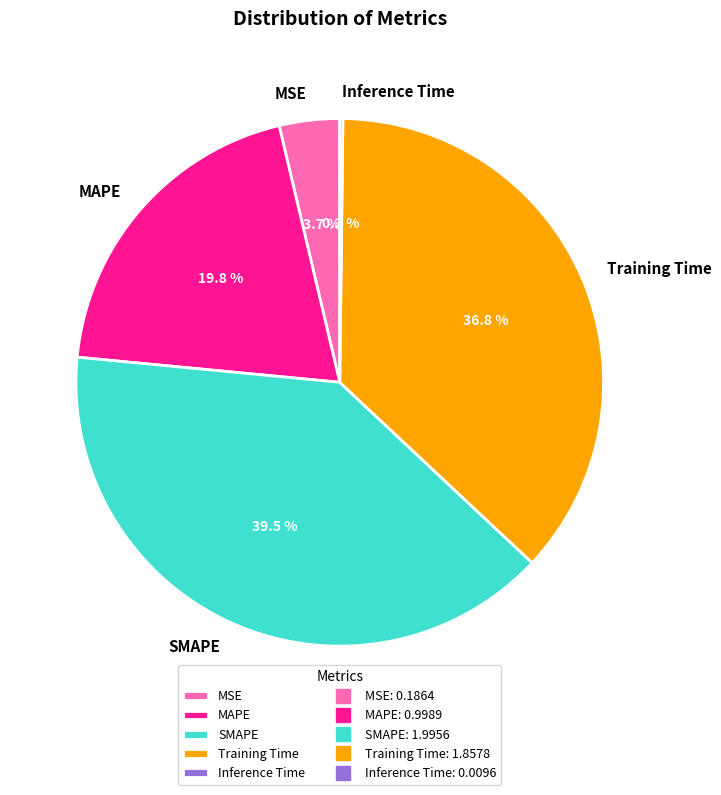

Which slice is the largest?

SMAPE